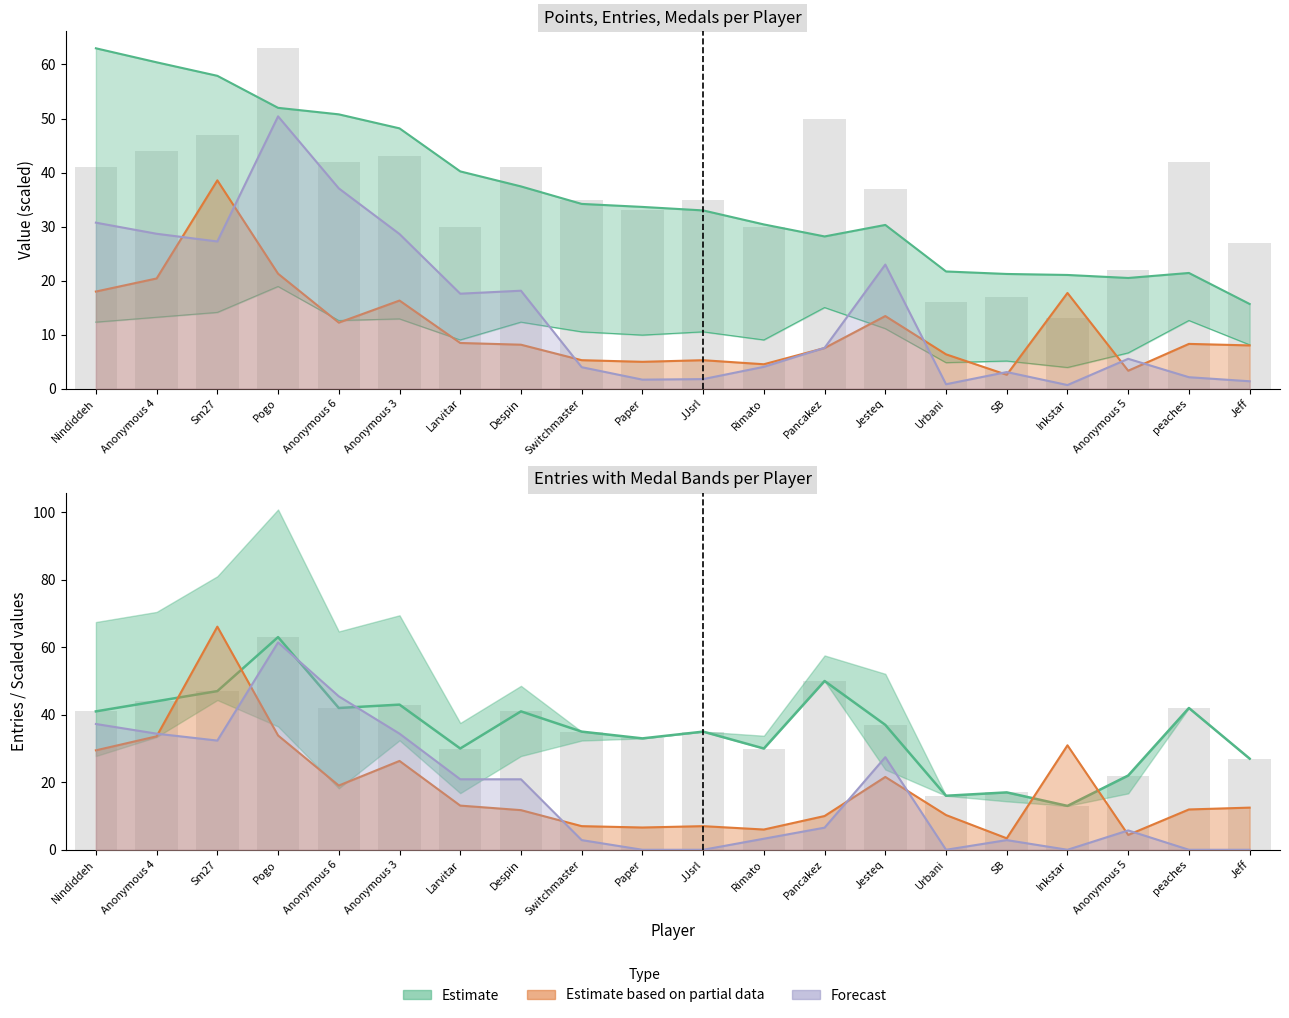

Reading left to right, list all the values displayed in this chart.

Points (scaled): 63.0	60.4	57.9	52.0	50.8	48.2	40.2	37.4	34.2	33.6	33.0	30.4	28.2	30.3	21.7	21.2	21.0	20.5	21.4	15.7
Medals (scaled): 18.0	20.4	38.5	21.3	12.2	16.3	8.4	8.1	5.2	5.0	5.2	4.5	7.5	13.4	6.3	2.5	17.7	3.3	8.3	8.0
Gold+Silver (scaled): 30.7	28.7	27.2	50.4	37.1	28.6	17.6	18.1	4.0	1.7	1.8	4.0	7.5	23.0	0.8	3.1	0.7	5.5	2.1	1.4